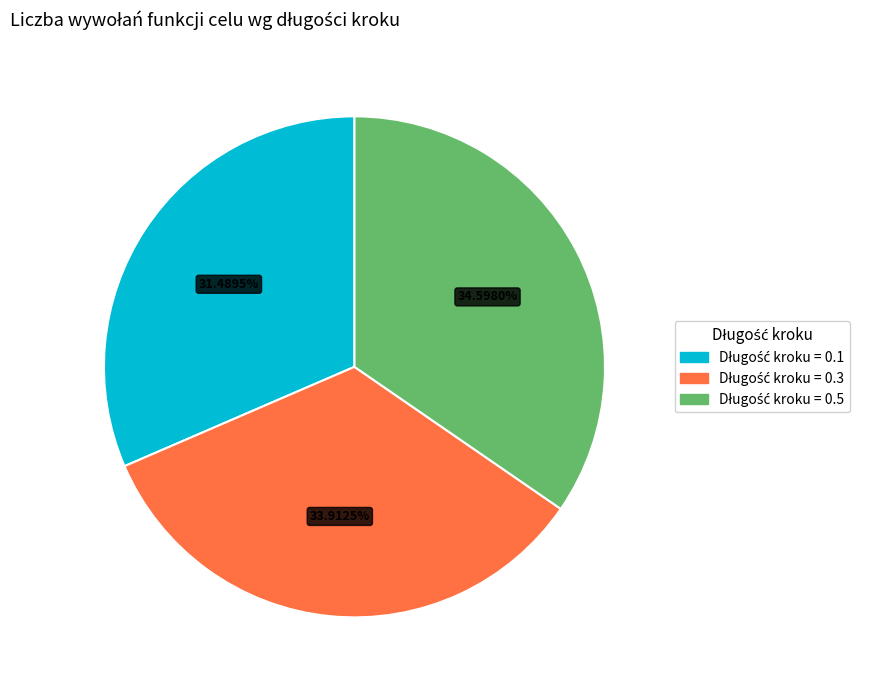

Is there a majority slice in this chart?

No